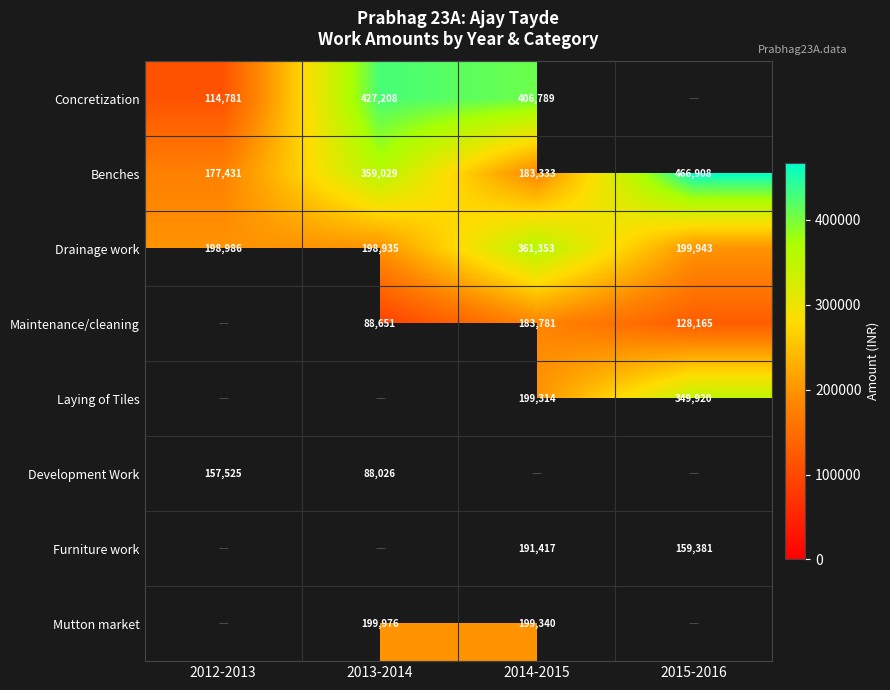

Is the value of Mutton market at 2013-2014 greater than the value of Furniture work at 2014-2015?

Yes